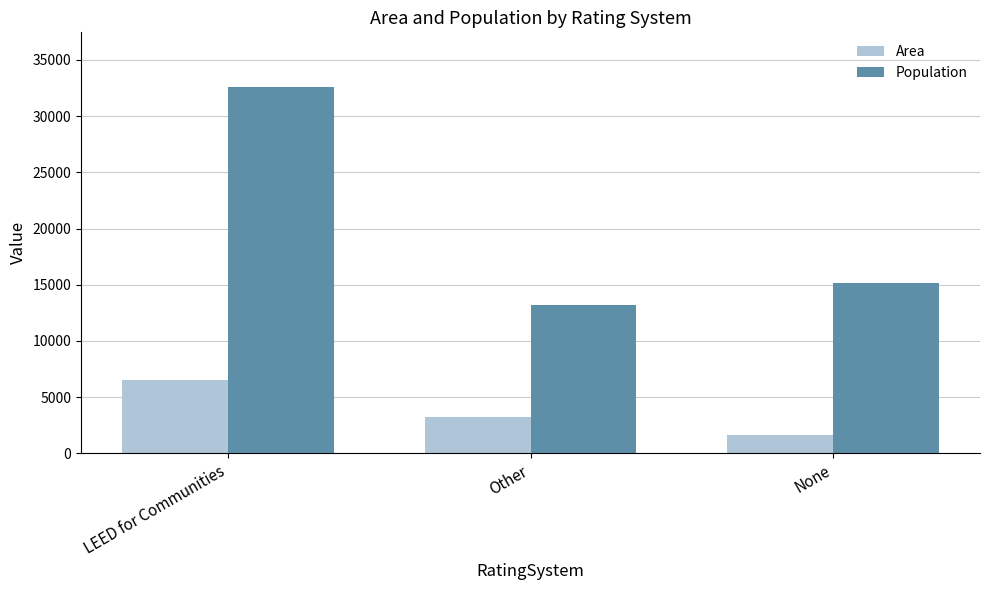

Is it true that Area equals 1622 at None?

True